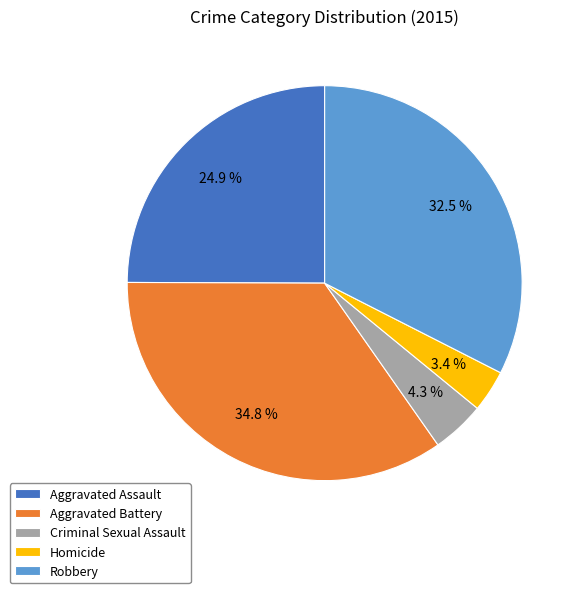

To the nearest percent, what percentage of the pie is Aggravated Battery?

35%